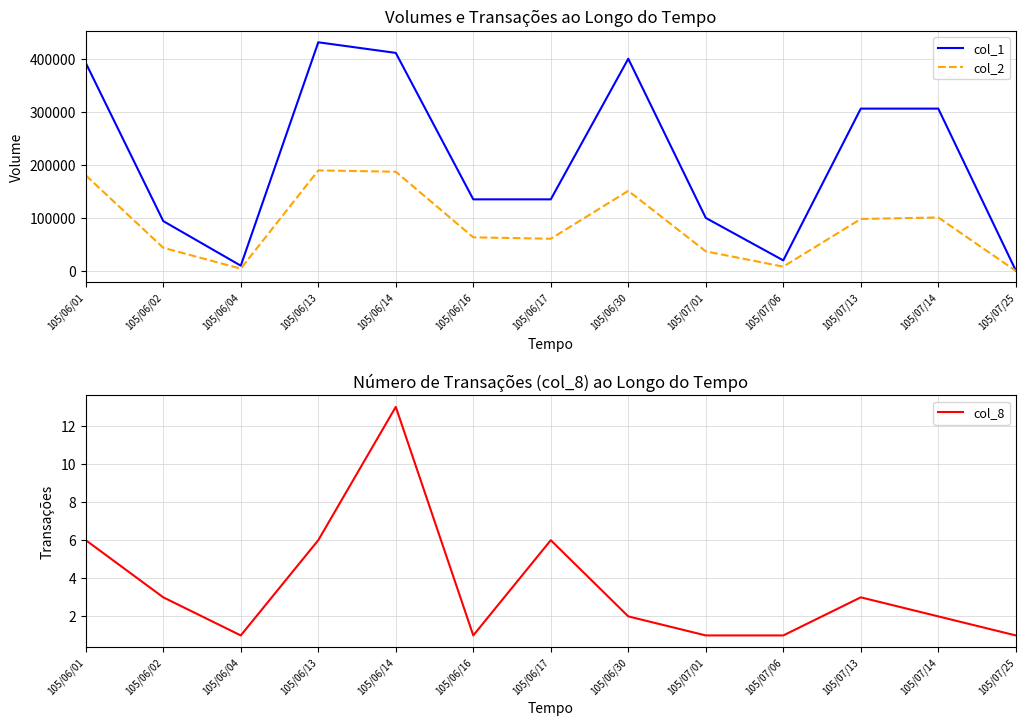

At 105/06/13, list the series in order from largest to smallest.

col_1, col_2, col_8